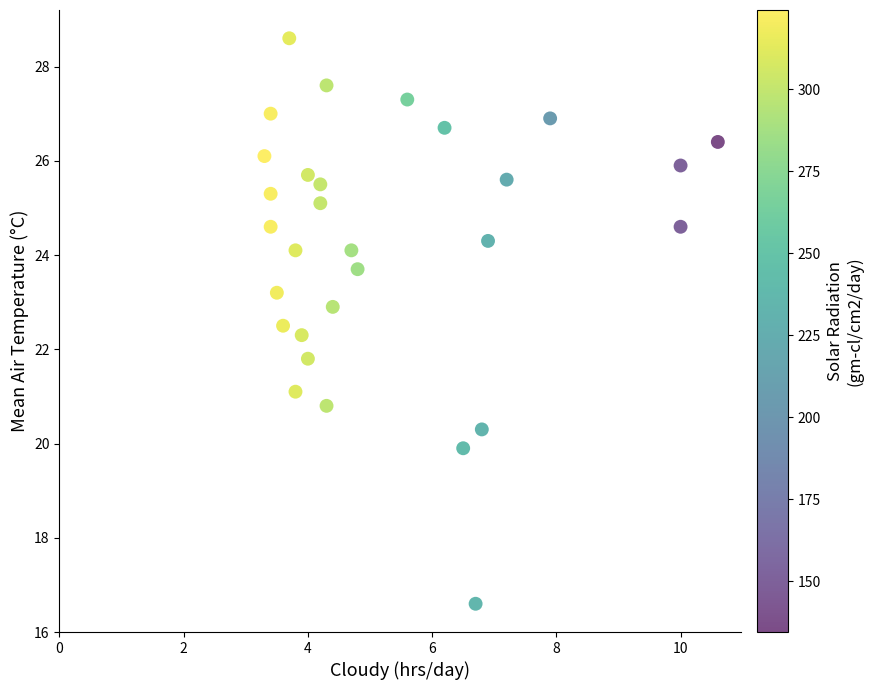

What is the range of Y values (max minus min)?

12.0